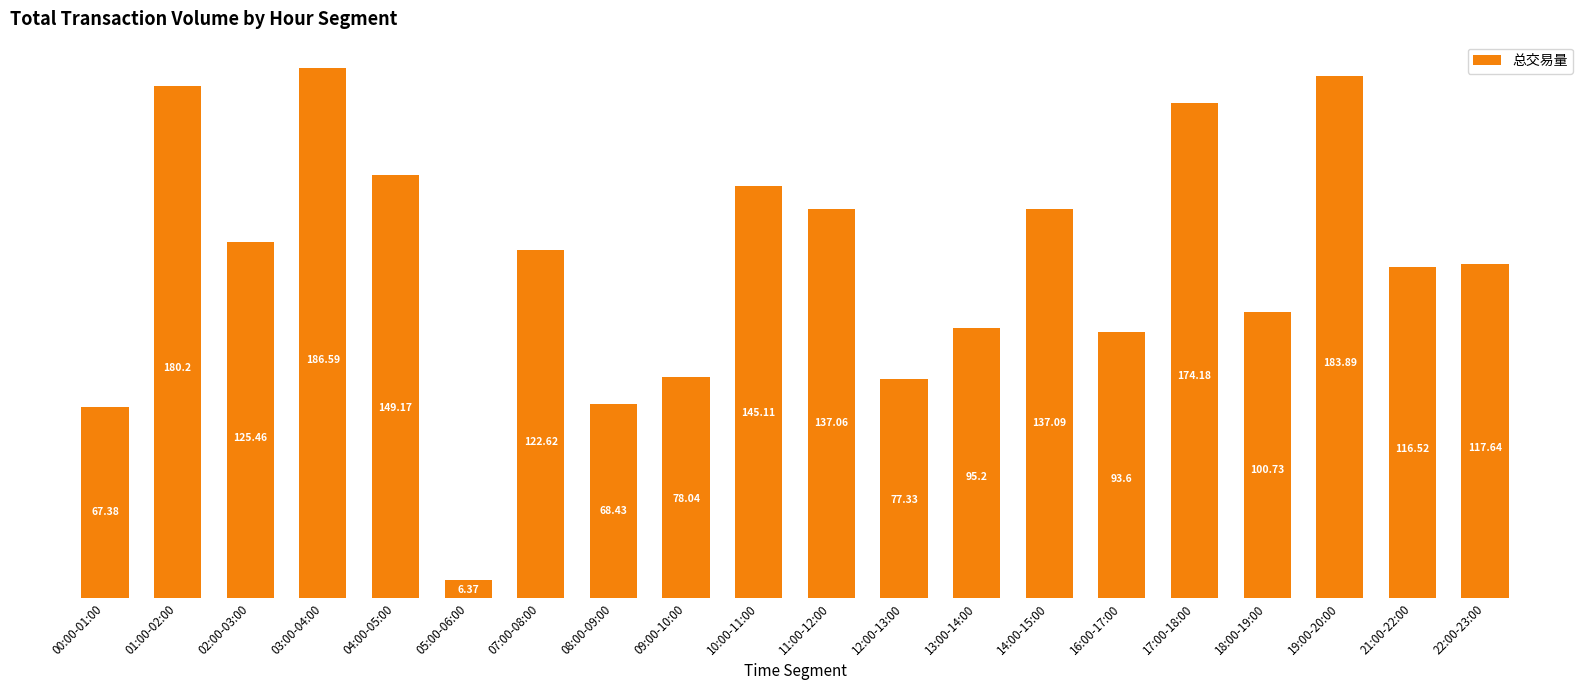

Which has a higher value, 04:00-05:00 or 11:00-12:00?

04:00-05:00